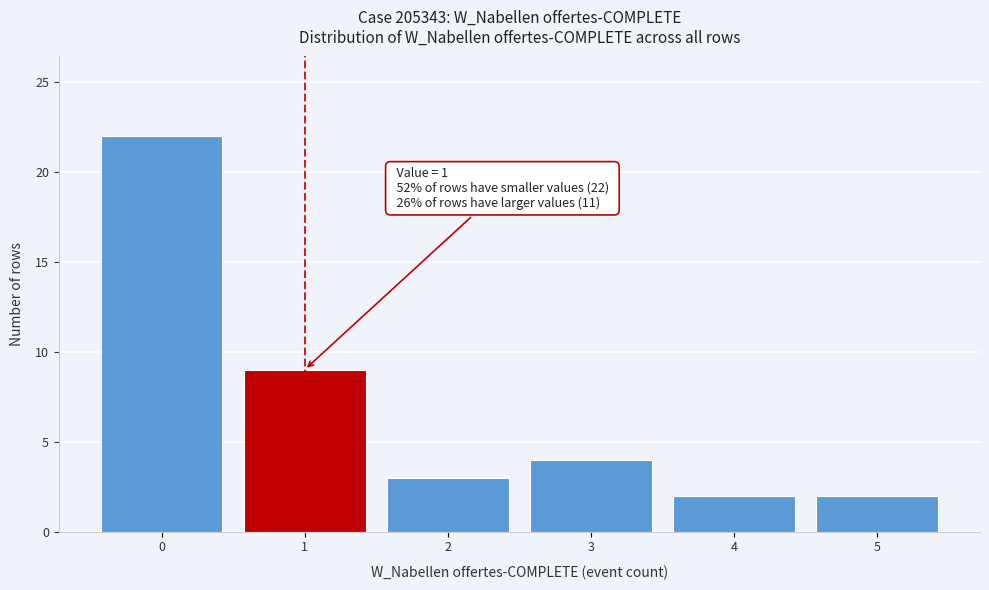

Over which range of the x-axis is the bar tallest?

-0.5 to 0.5